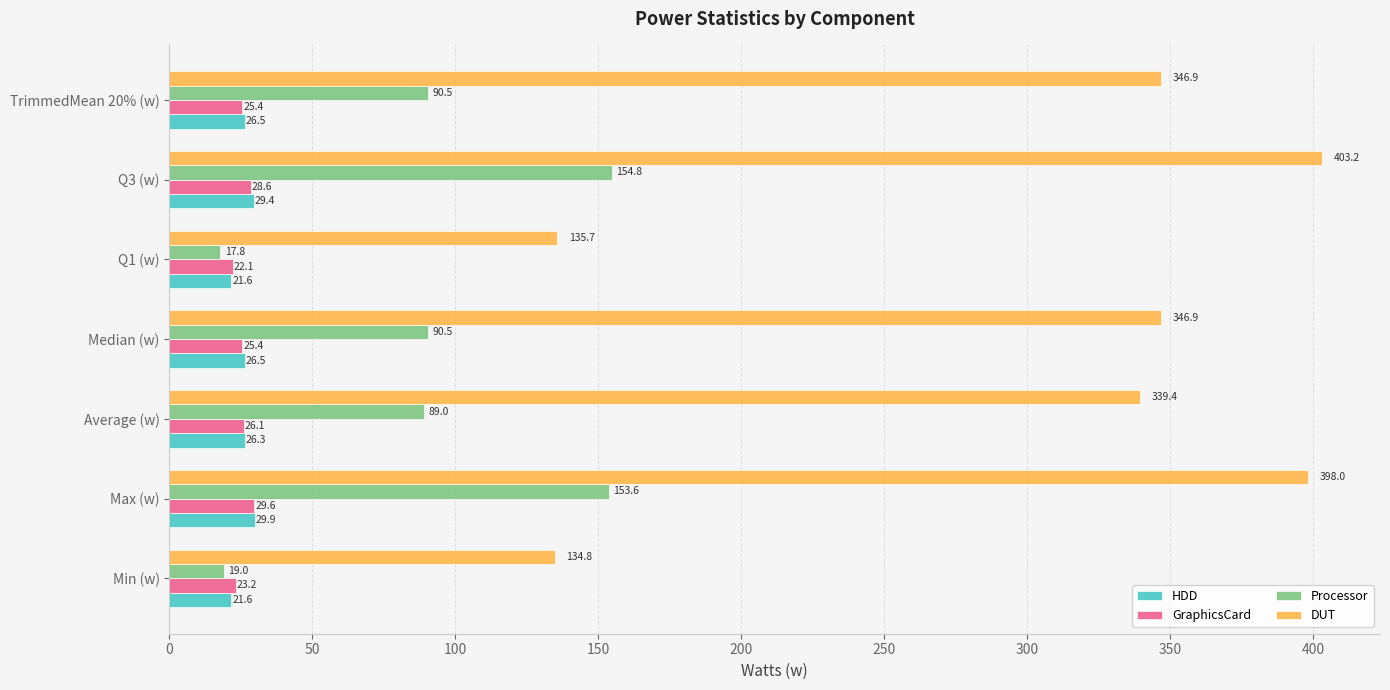

What is the difference between the maximum and minimum values in the DUT series?

268.4